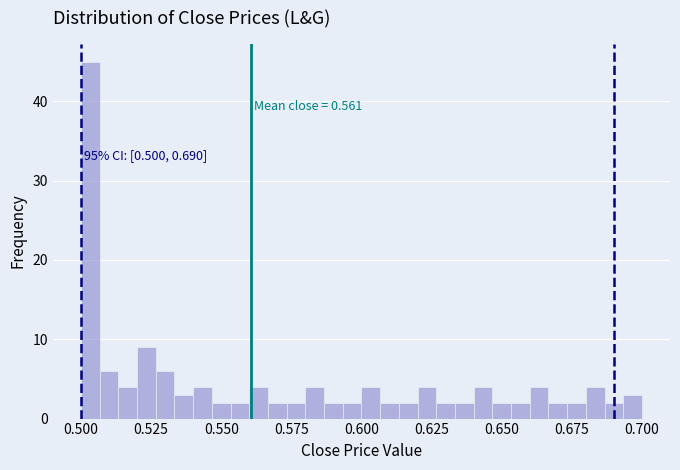

Read against the x-axis, roughly where is the centre of the tallest bar?

0.505